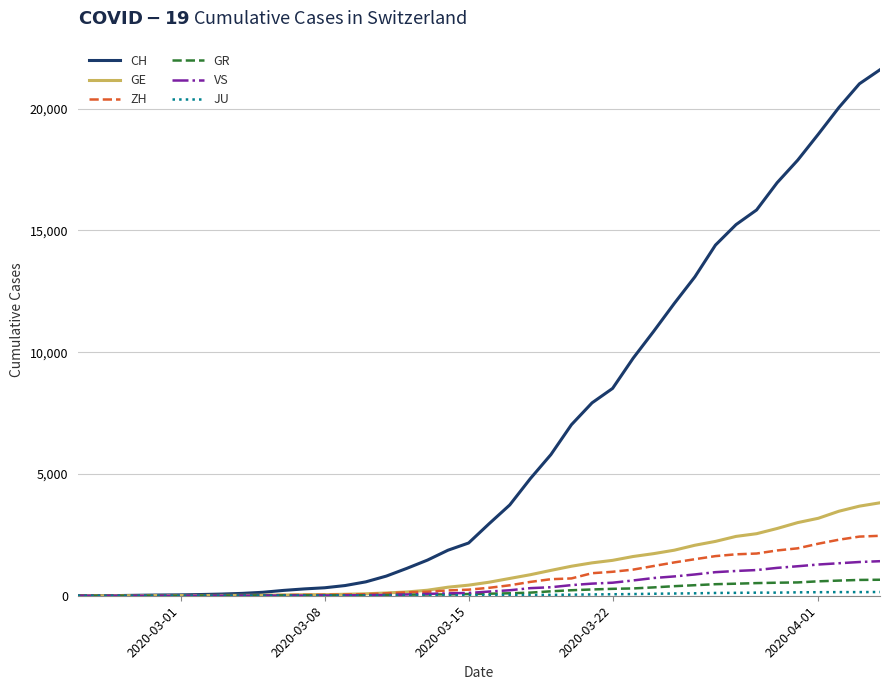

What is the maximum value shown in the chart?

21593